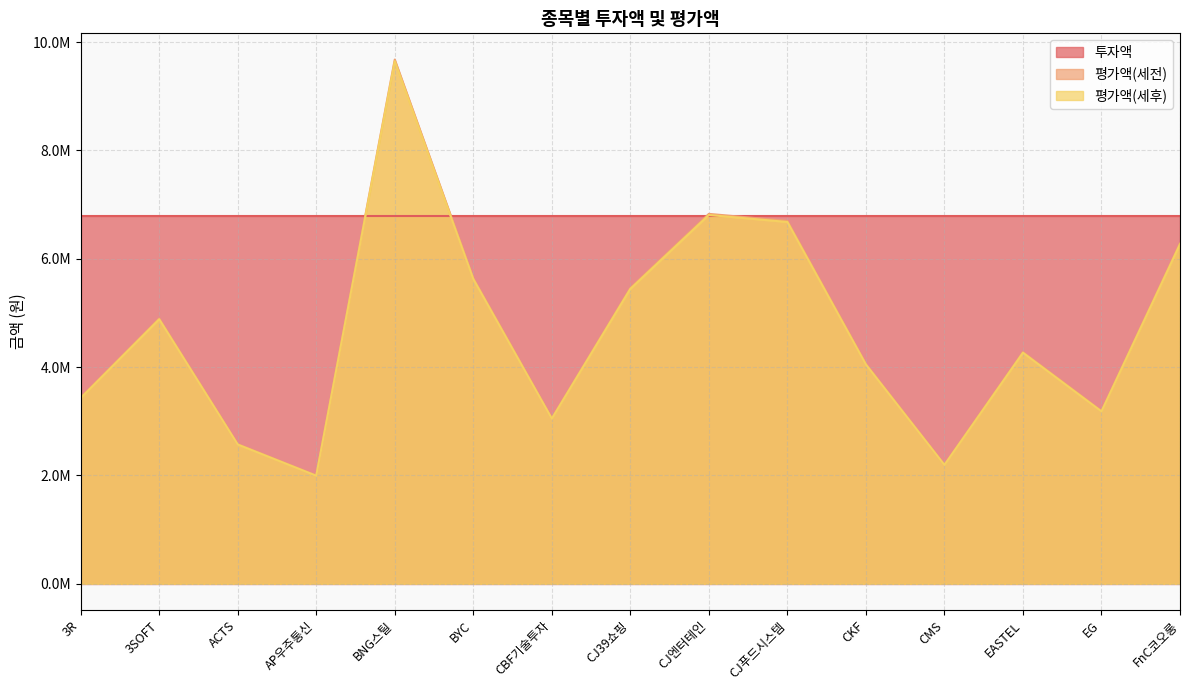

Rank the categories by 평가액(세전) value from highest to lowest.

BNG스틸, CJ엔터테인, CJ푸드시스템, FnC코오롱, BYC, CJ39쇼핑, 3SOFT, EASTEL, CKF, 3R, EG, CBF기술투자, ACTS, CMS, AP우주통신